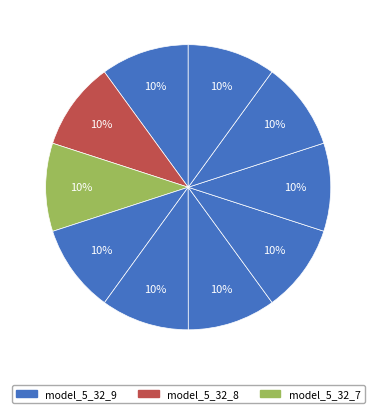

How many segments does this pie chart have?

10